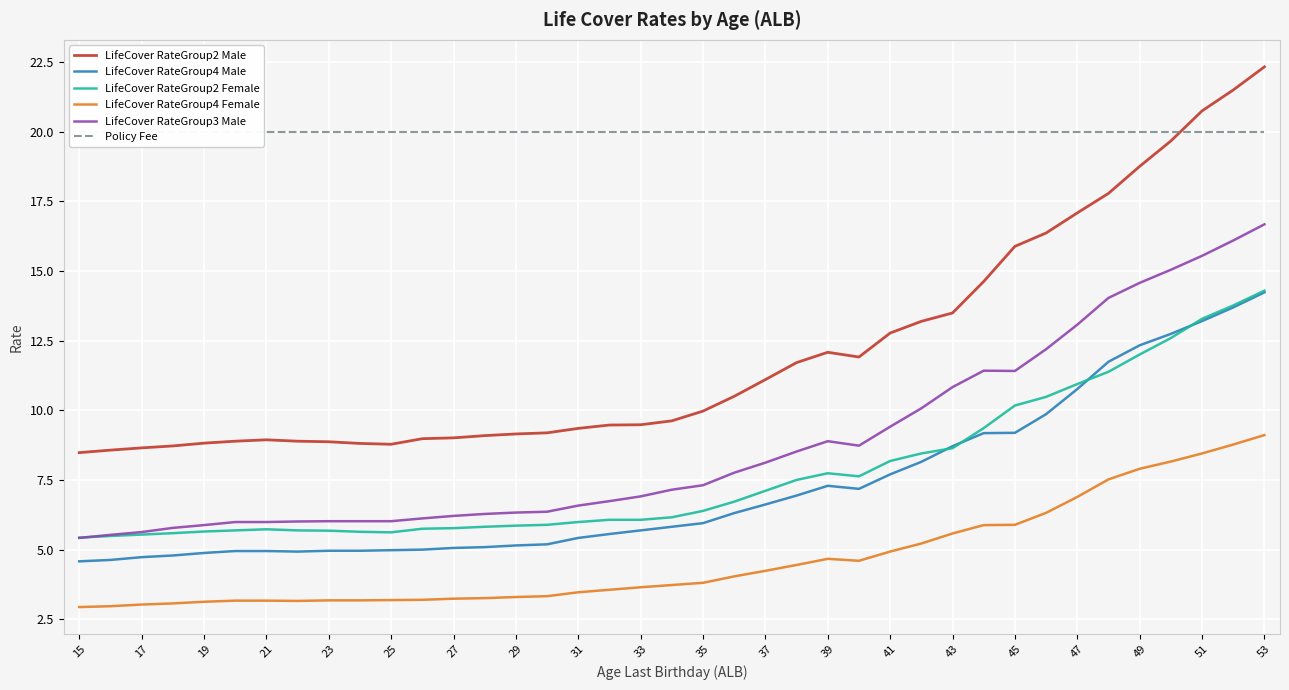

How many data points in LifeCover RateGroup4 Female are above 3?

37